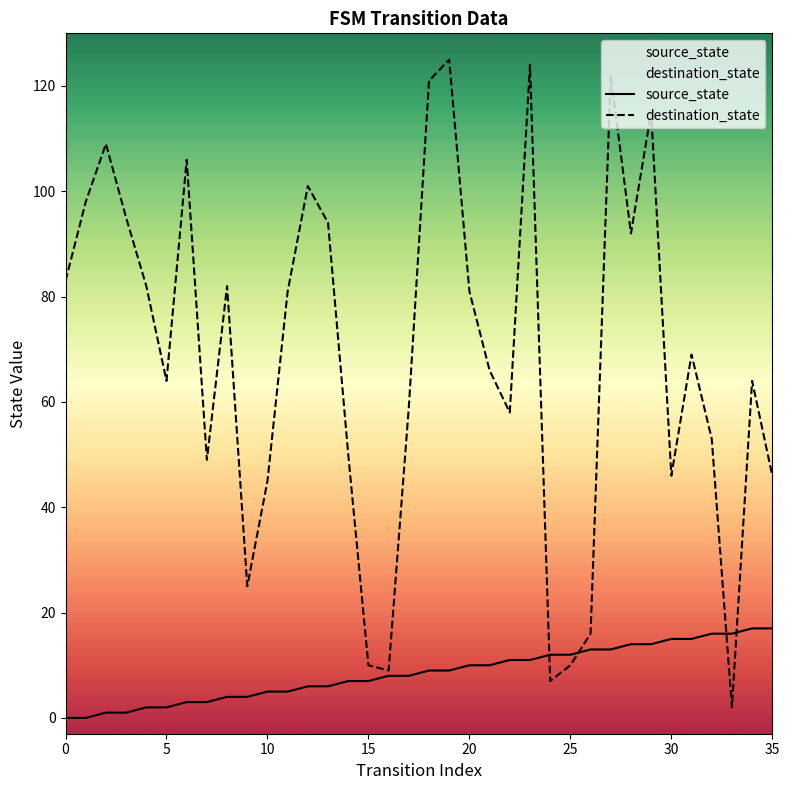

Is it true that destination_state equals 11 at 9?

False